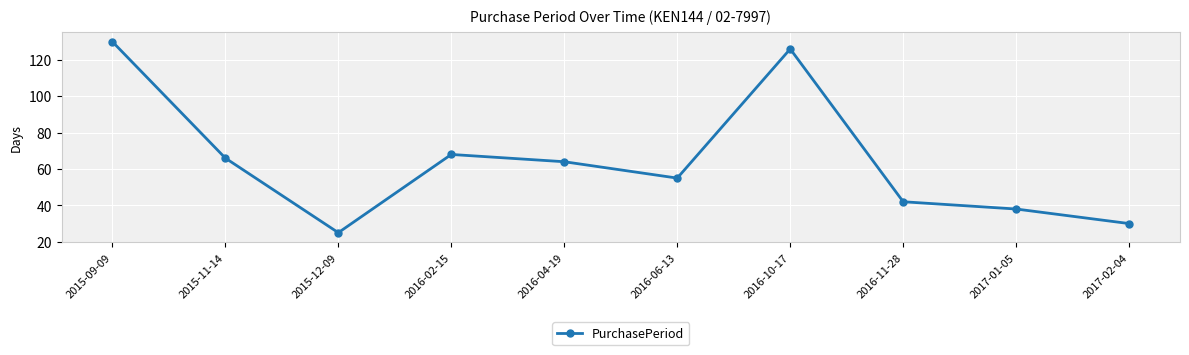

Read the value at 2016-02-15, to the nearest 10.

70